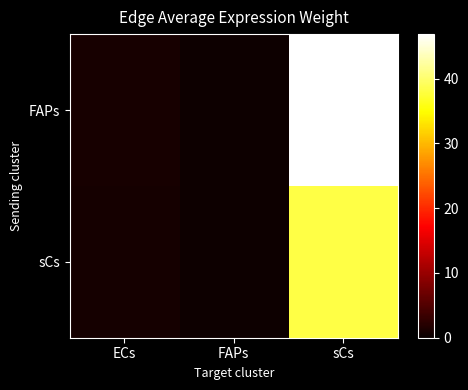

Reading right to left, transcribe all the data shown in this chart.

FAPs: sCs=46.9	FAPs=0.3	ECs=0.9
sCs: sCs=38.1	FAPs=0.2	ECs=0.8